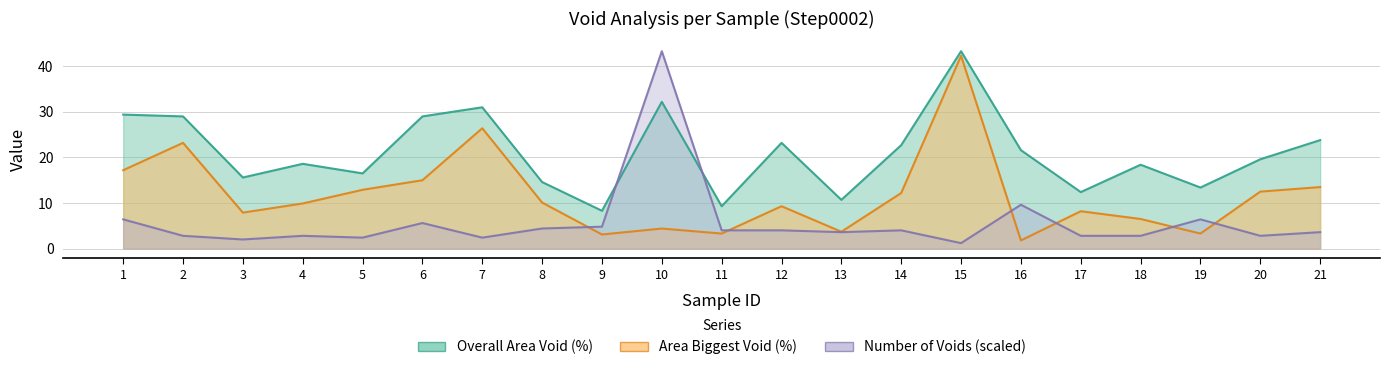

What are all the series names shown in the legend?

Overall Area Void (%), Area Biggest Void (%), Number of Voids